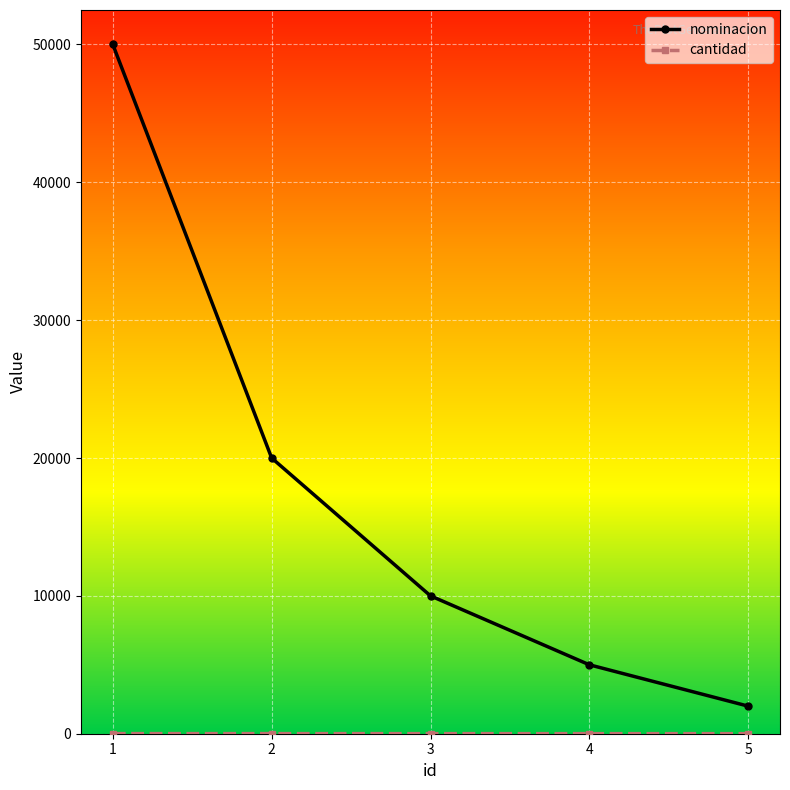

What is the value of the nominacion point at the 4th from the left?

5000